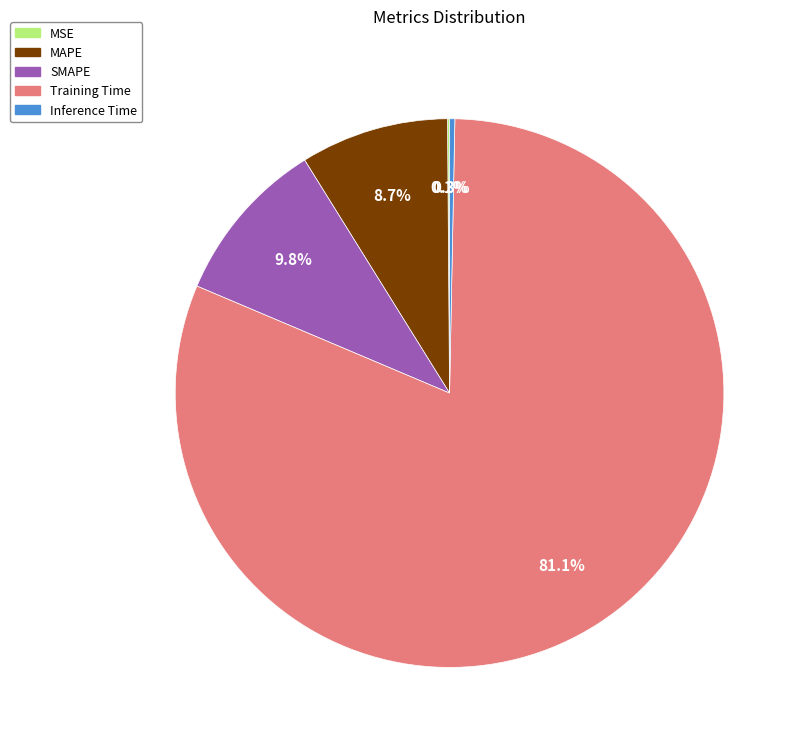

Is the sum of SMAPE and Inference Time greater than half?

No